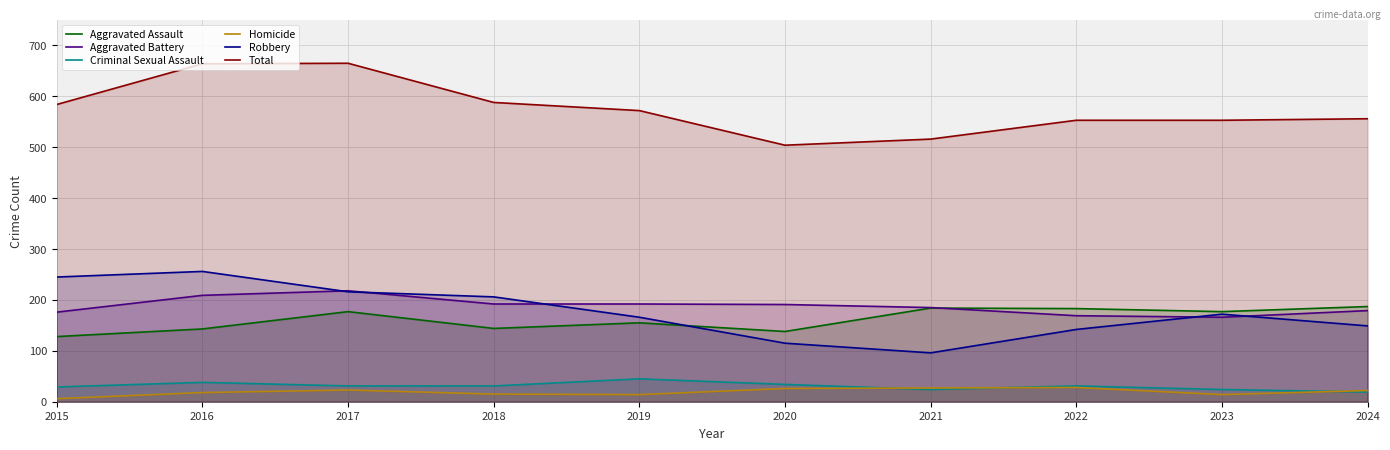

Where is the first local minimum for Robbery?

2021